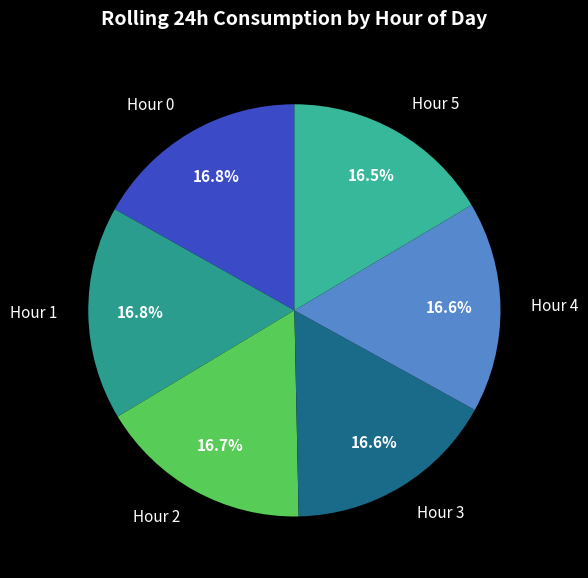

What percentage is NOT represented by Hour 0?

83.2%